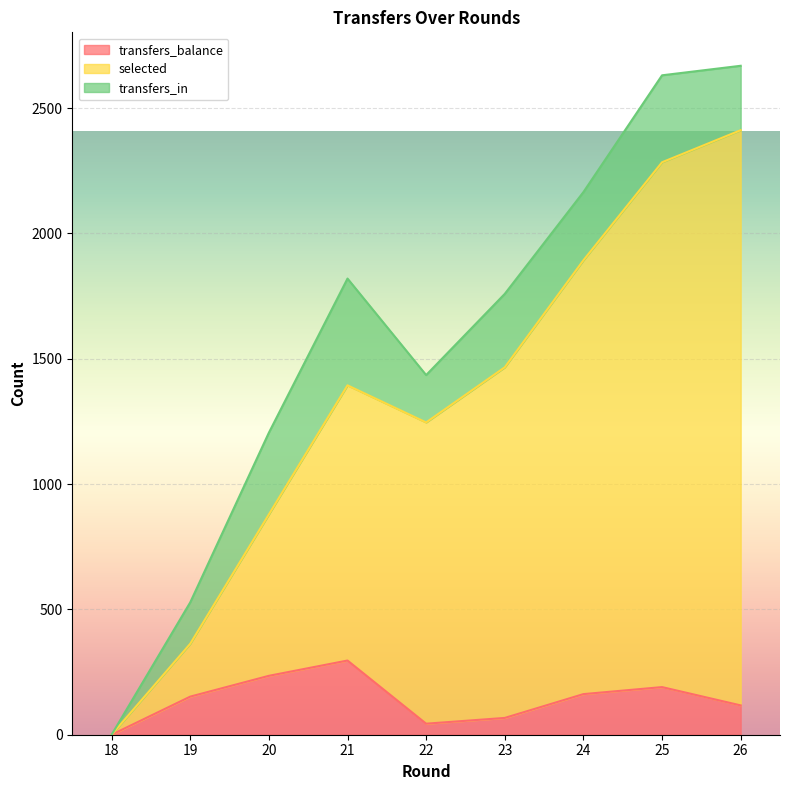

What is the highest value of the transfers_balance series?

296